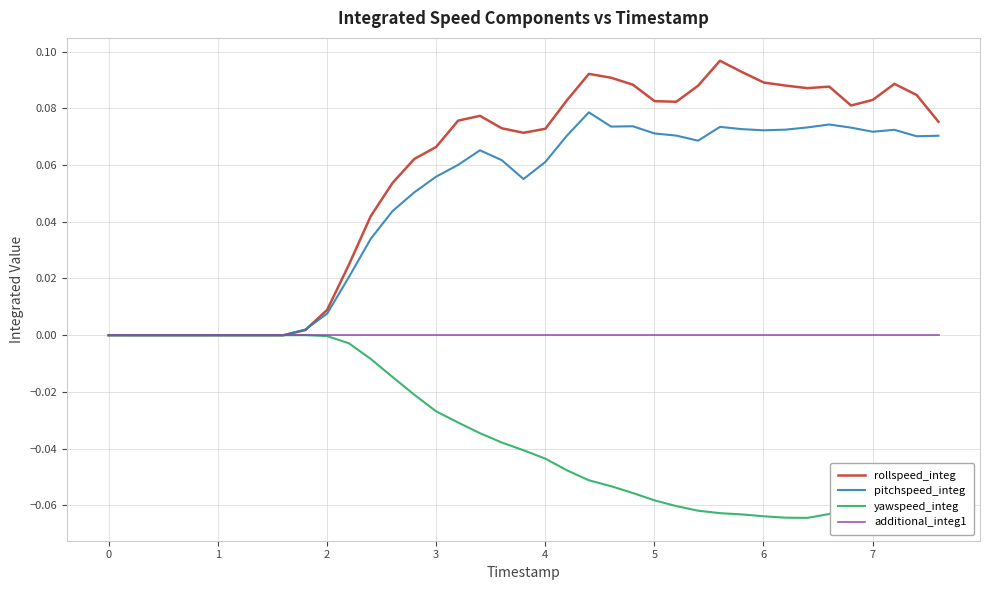

Which series has the largest total across all categories?

rollspeed_integ